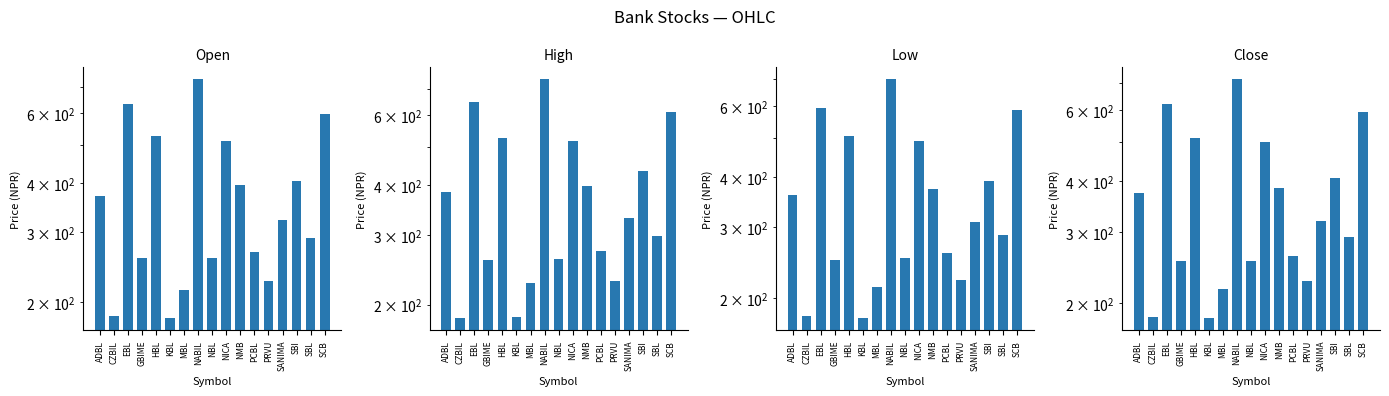

Which series has the largest total across all categories?

High